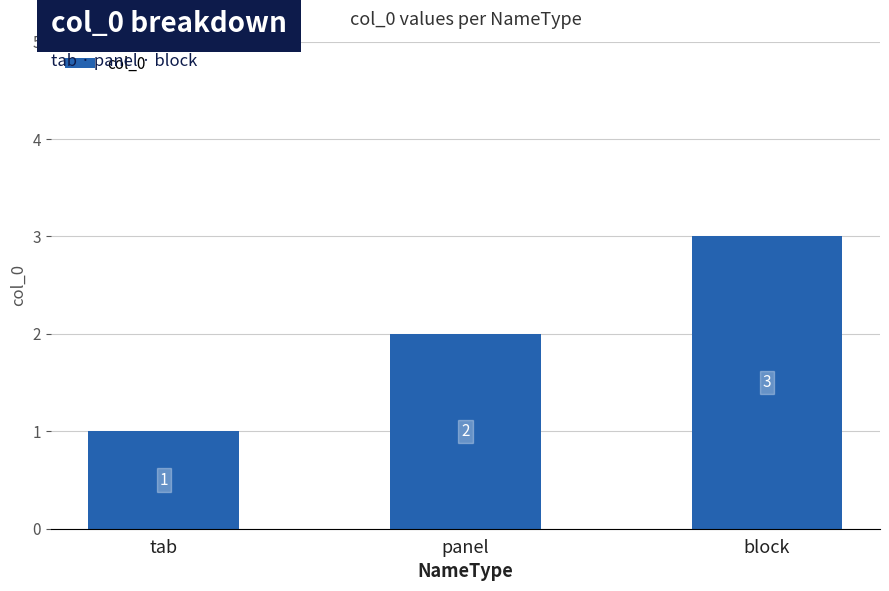

Reading left to right, extract all data points from this chart.

tab=1	panel=2	block=3